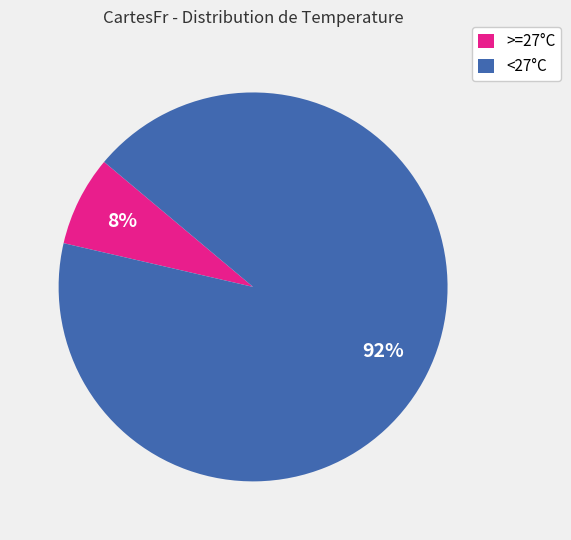

Which has a higher value, >=27°C or <27°C?

<27°C